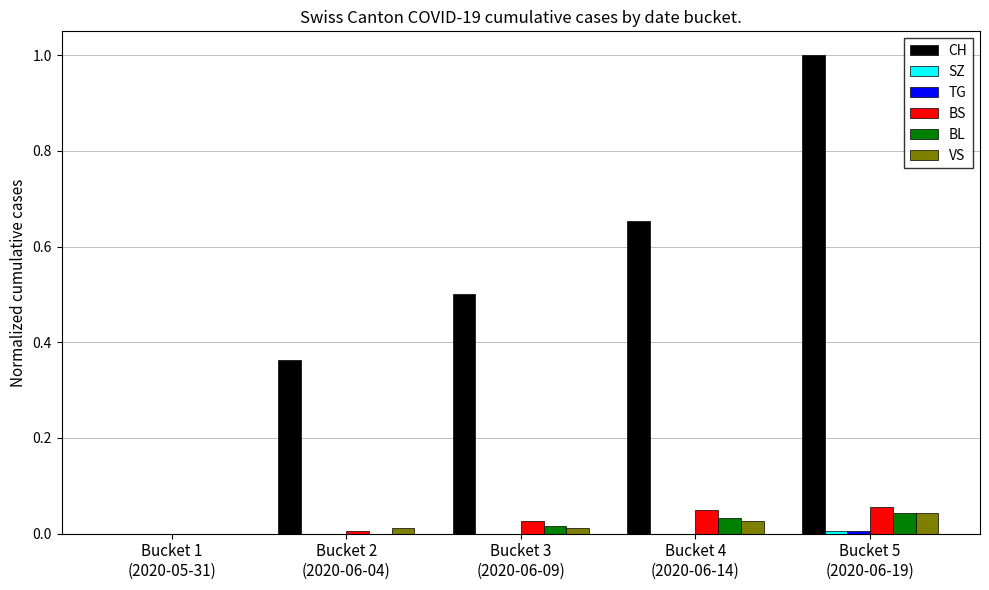

How many distinct data groups are displayed?

6